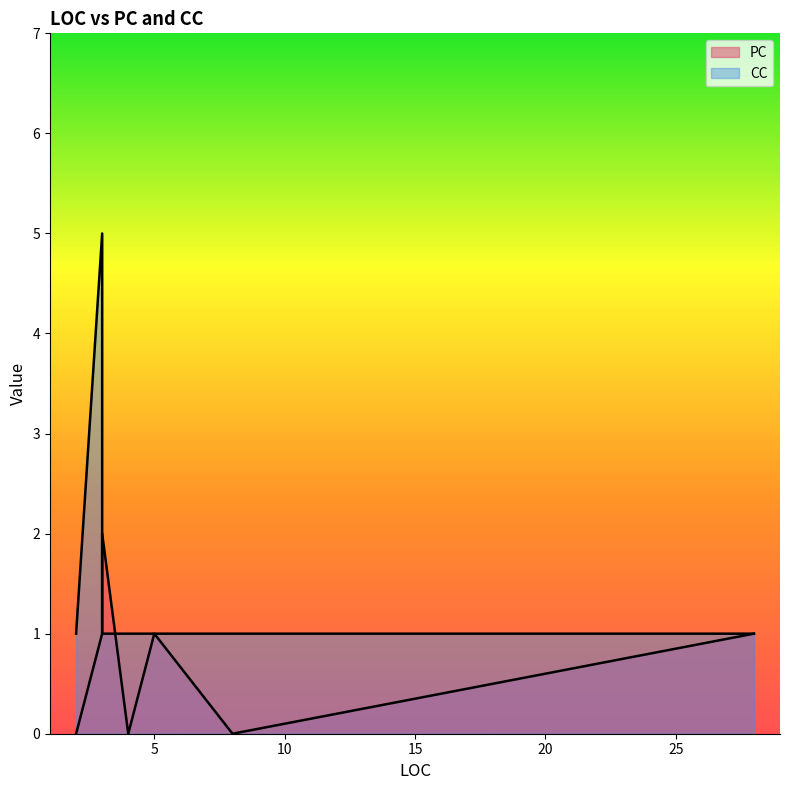

What is the sum of all PC values?

5